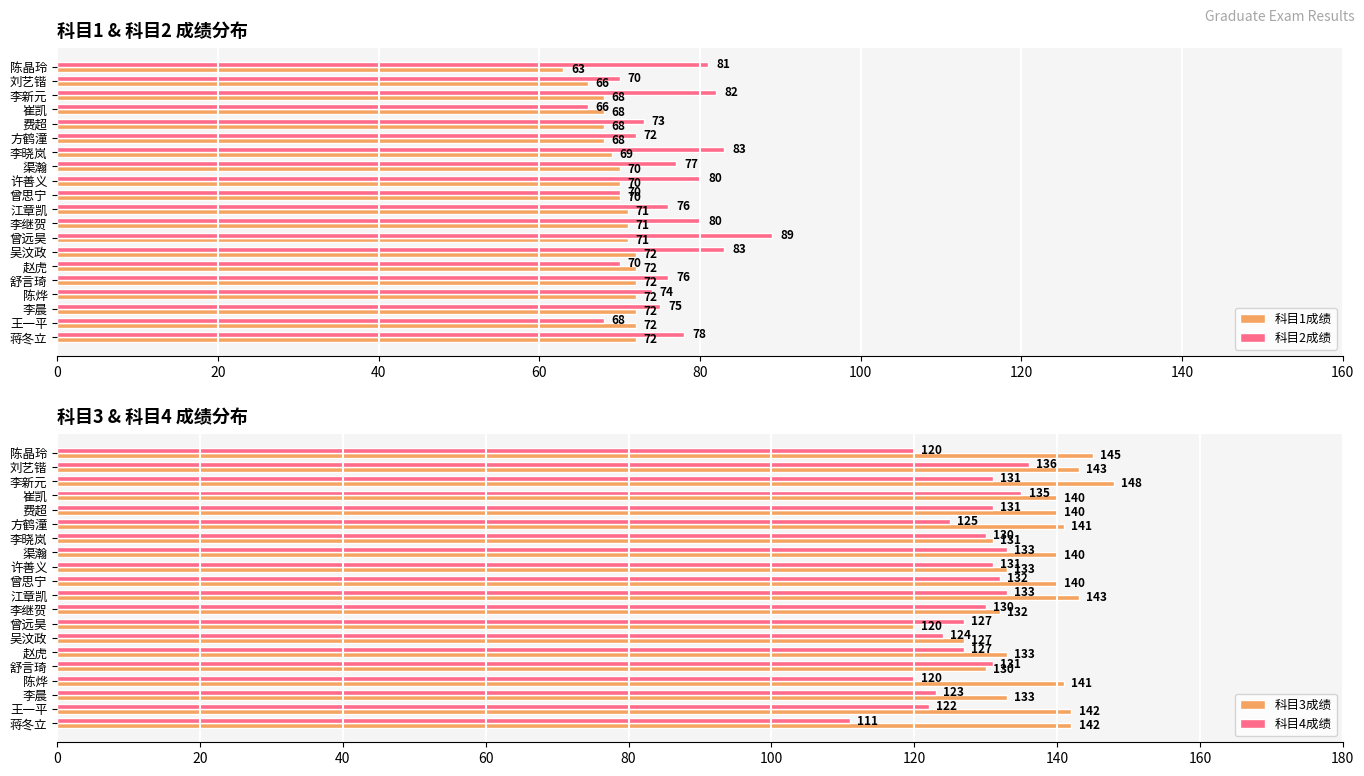

Which series has the largest total across all categories?

科目3成绩